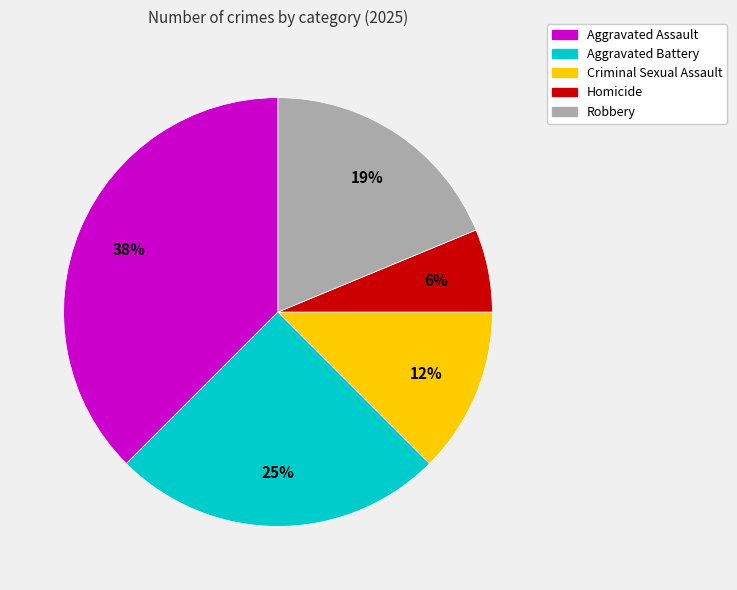

What is the ratio of the value at Aggravated Battery to the value at Aggravated Assault?

0.7